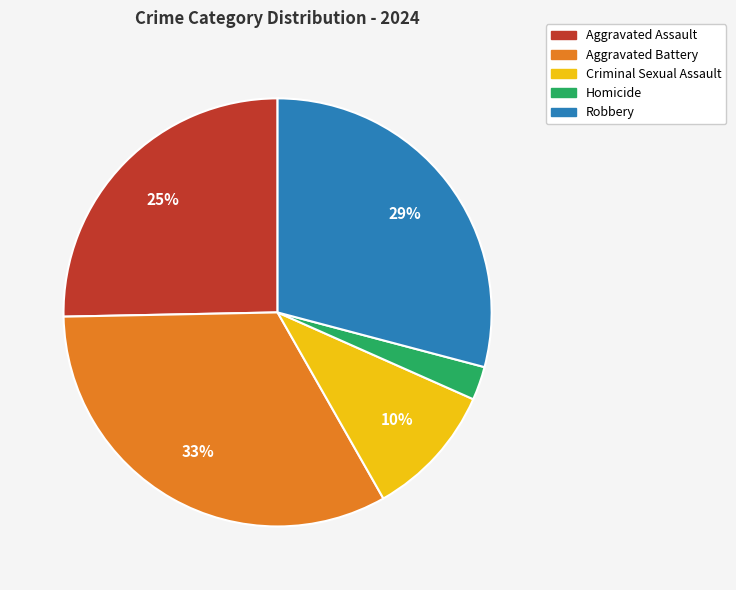

Between Homicide and Aggravated Assault, which is larger?

Aggravated Assault